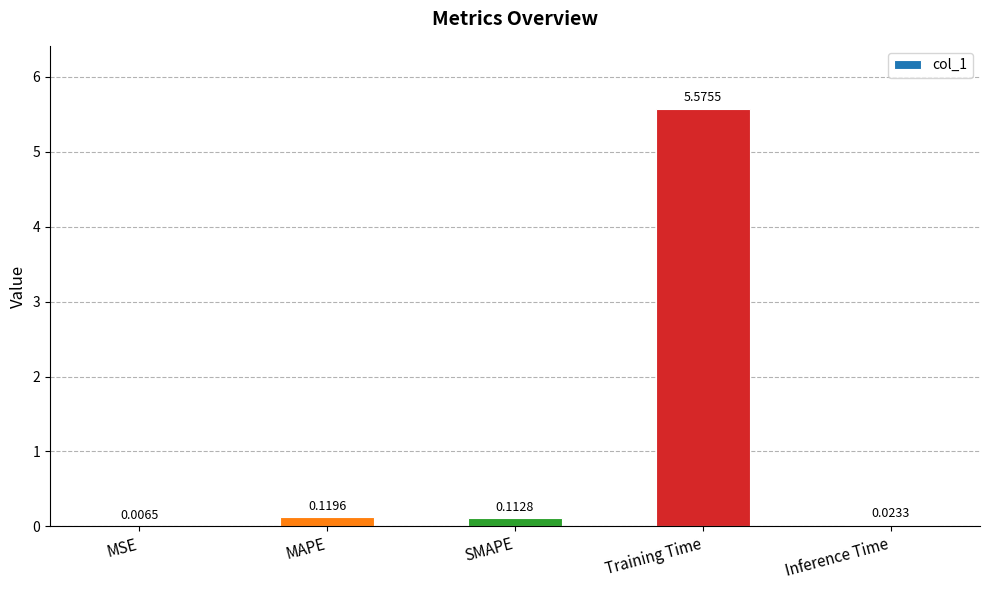

What is the average value?

1.2